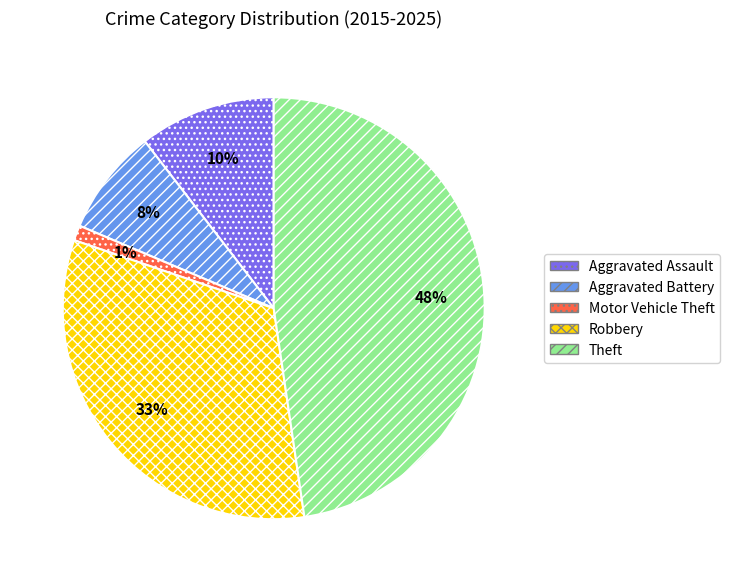

Is it true that Aggravated Battery is 1% of the pie?

False